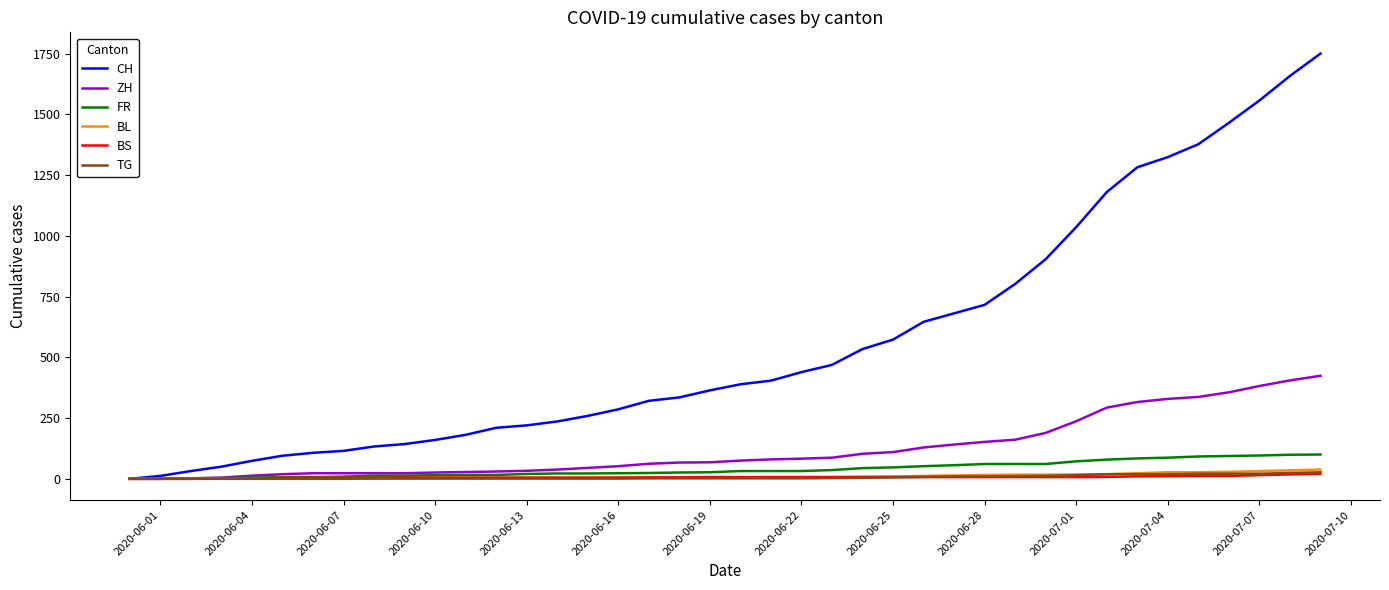

What is the highest value of the CH series?

1750